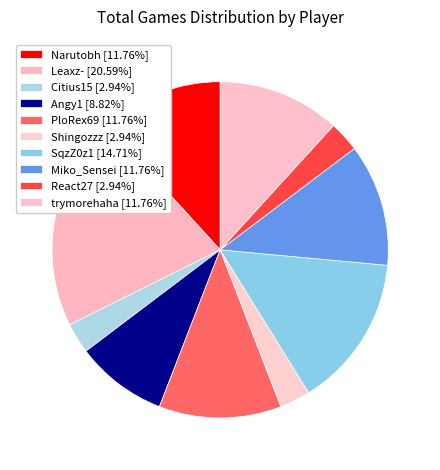

Is it true that Narutobh is 17% of the pie?

False